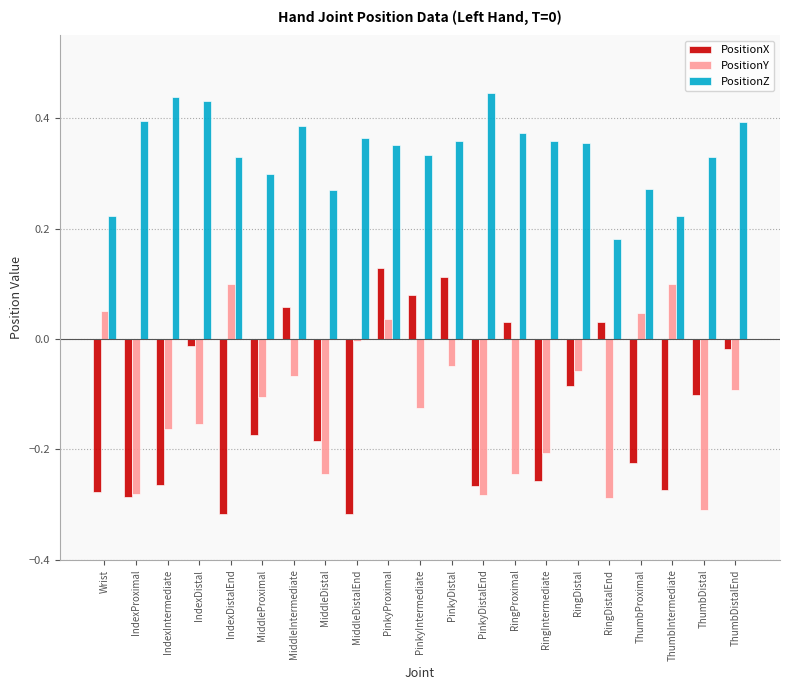

The PositionX series shows -0.1 at Wrist. True or false?

False